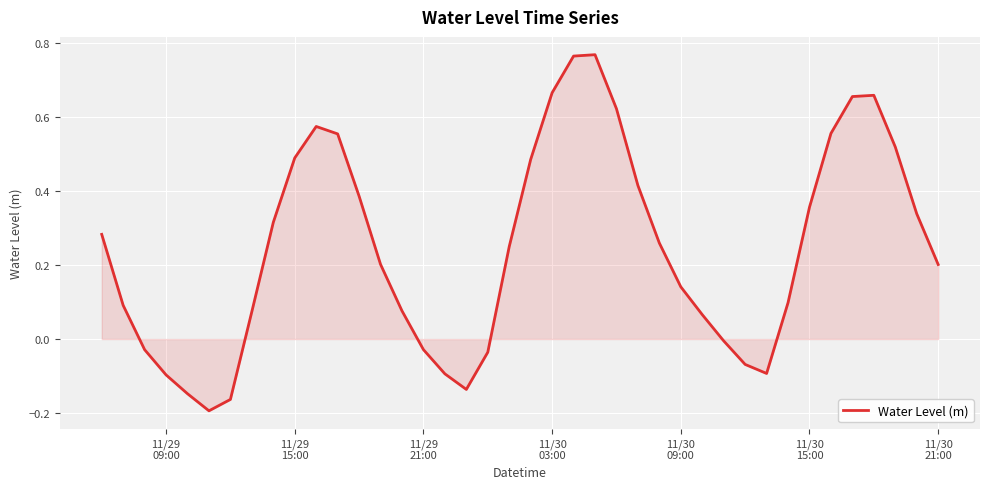

Does the chart have visible grid lines?

Yes